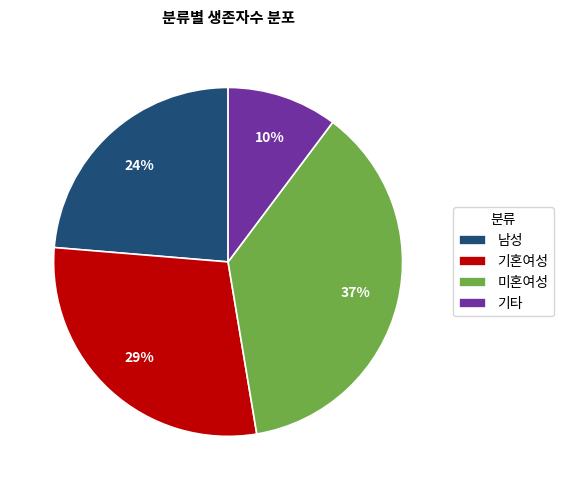

Count the number of slices in the pie.

4